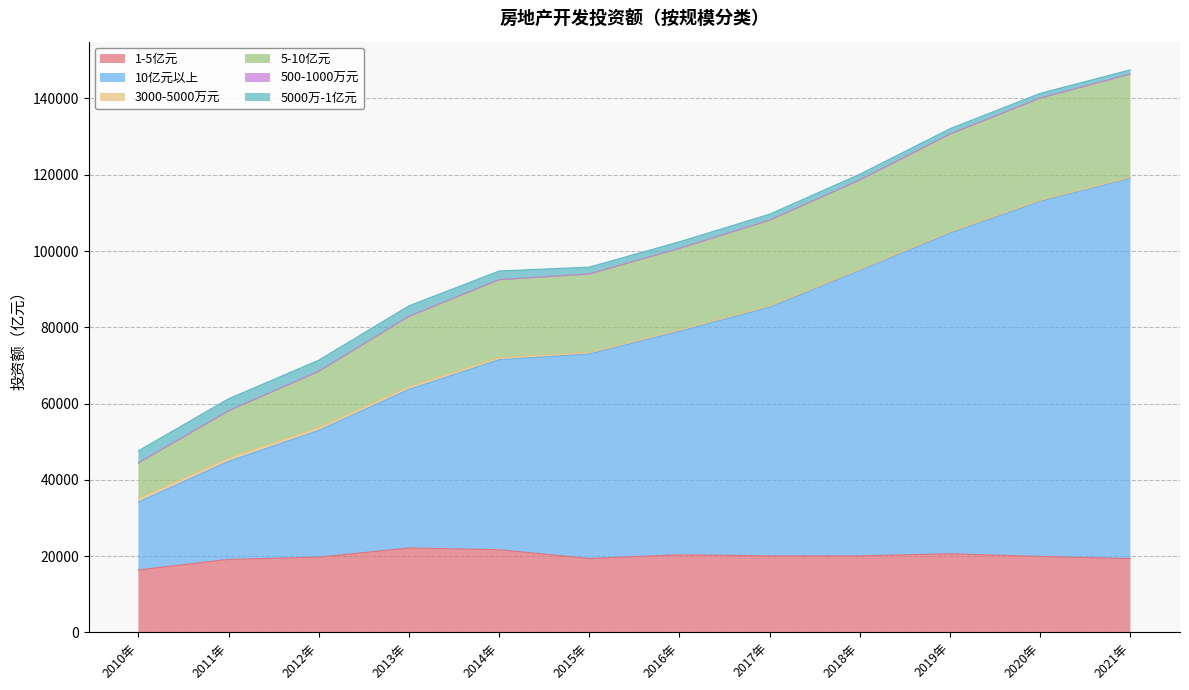

Which category has the highest value across all series?

2021年